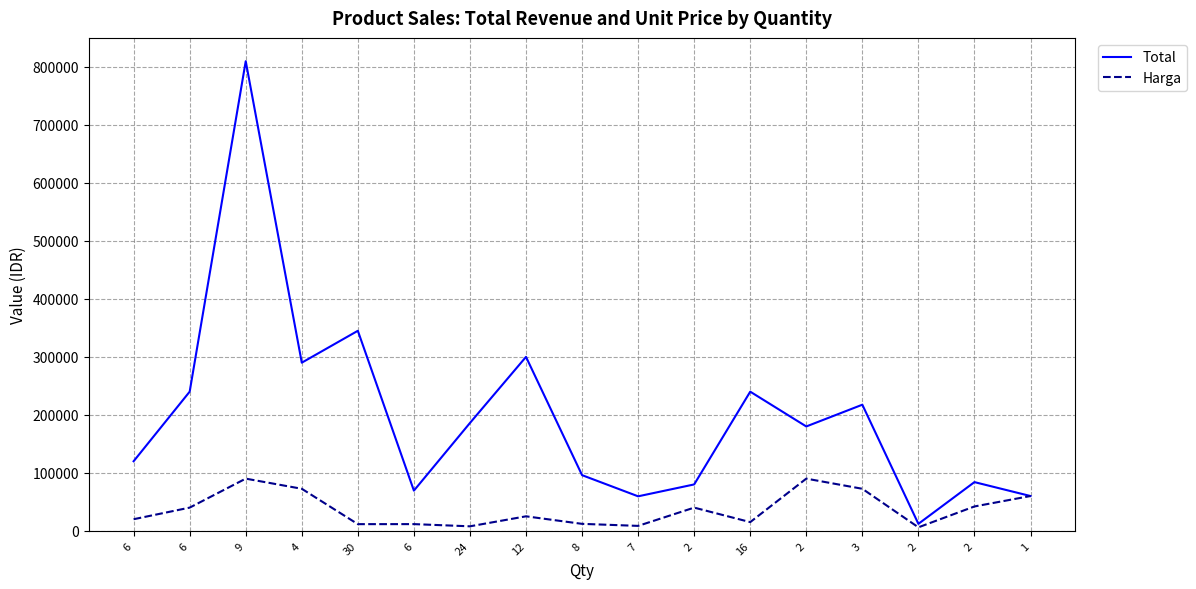

What is the minimum value for Total?

12000